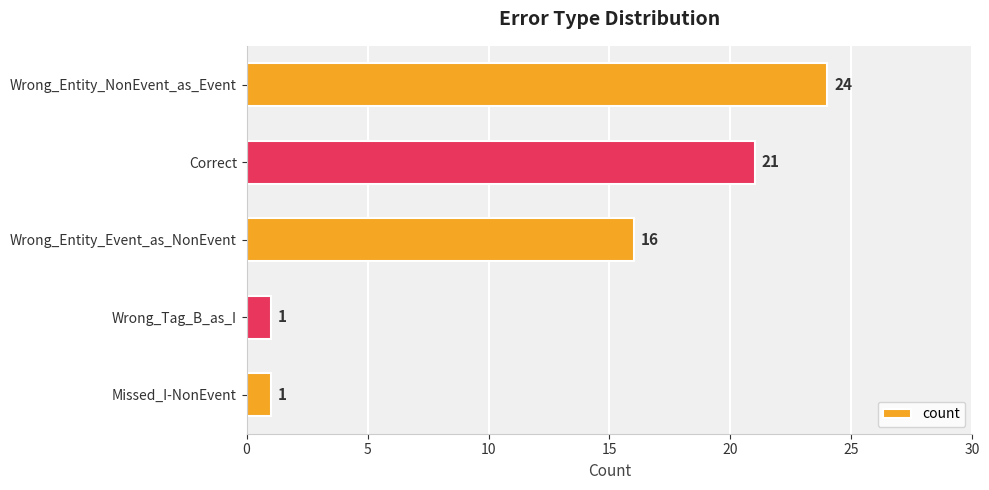

What is the change in value from Wrong_Entity_Event_as_NonEvent to Wrong_Tag_B_as_I?

-15